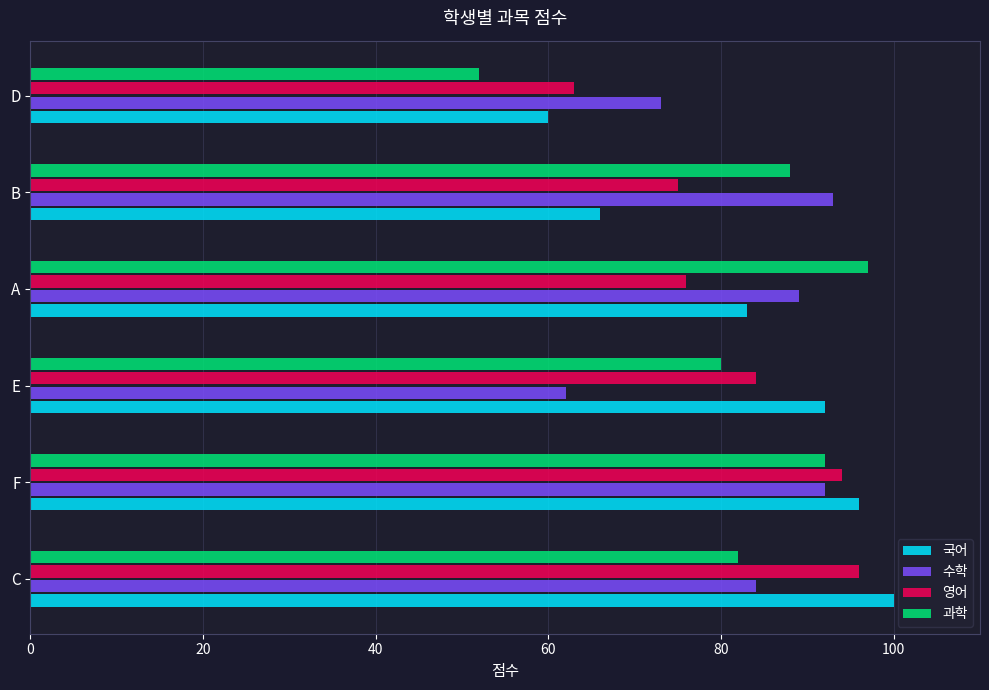

Which series has the largest range (max minus min)?

과학